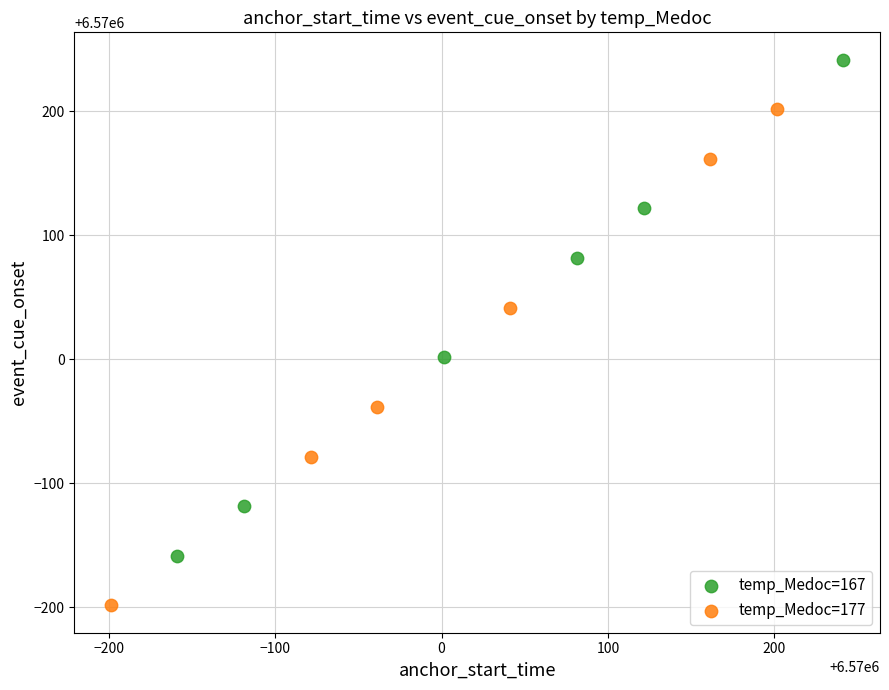

Which series reaches the maximum Y coordinate?

temp_Medoc=167